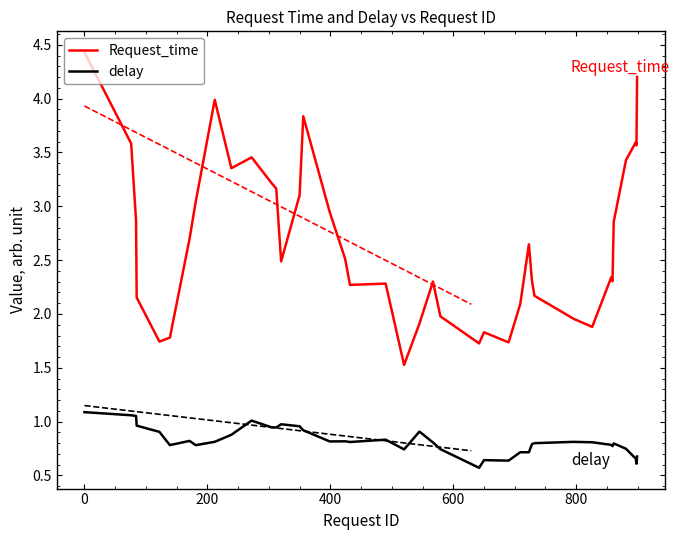

What is the minimum value shown in the chart?

0.6